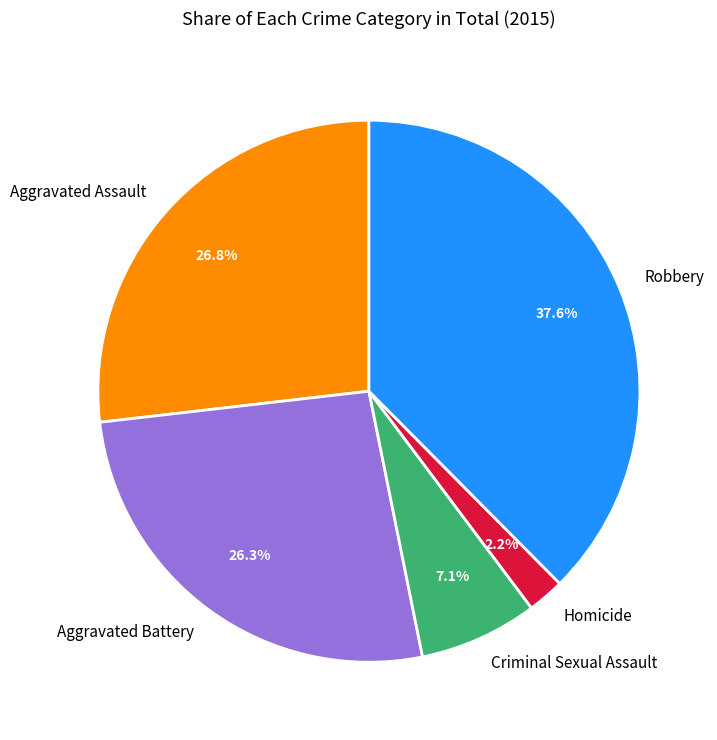

What percentage is the Criminal Sexual Assault slice, to the nearest percent?

7%